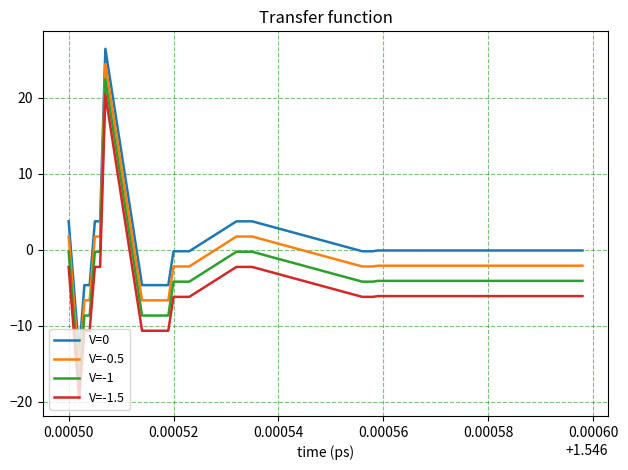

What is the difference between the maximum and minimum values in the V=-0.5 series?

40.0